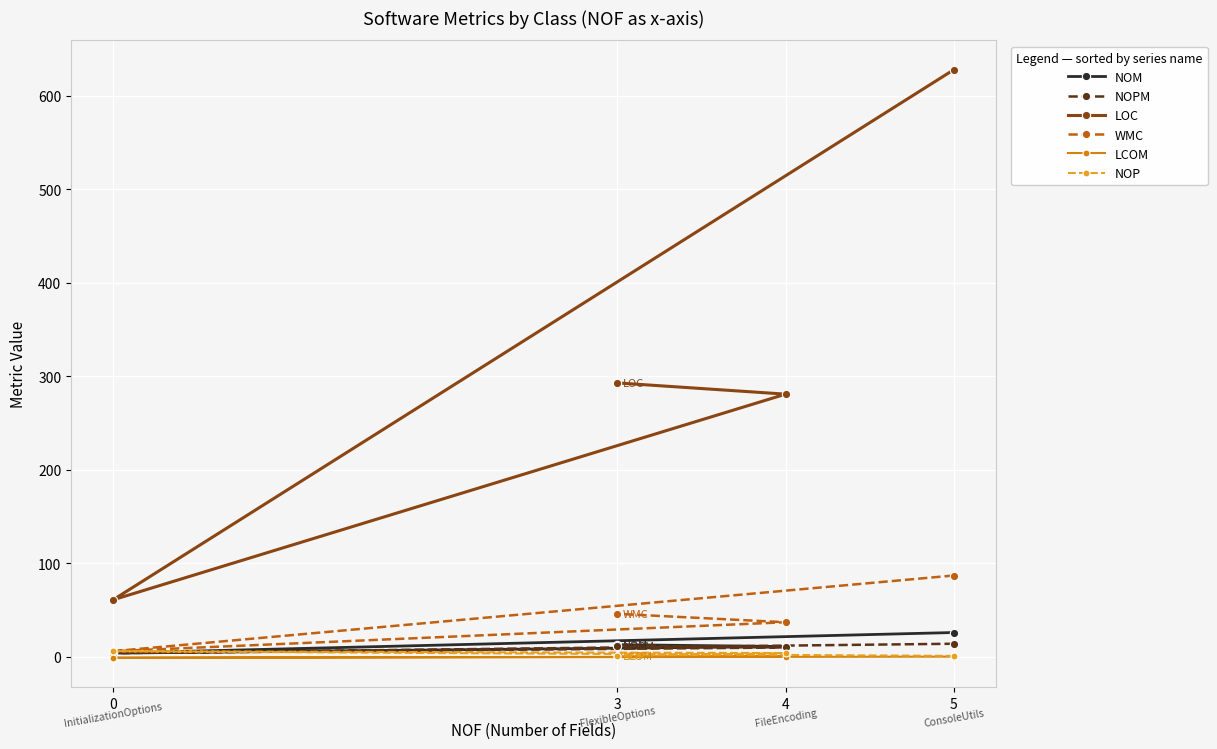

What is the label of the 2nd point from the right?

4